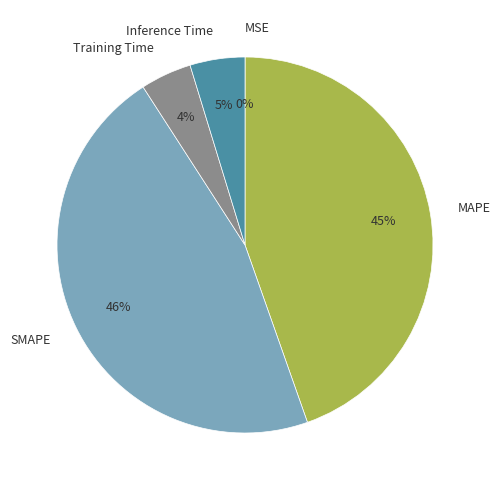

Is there any slice that represents more than half of the pie?

No